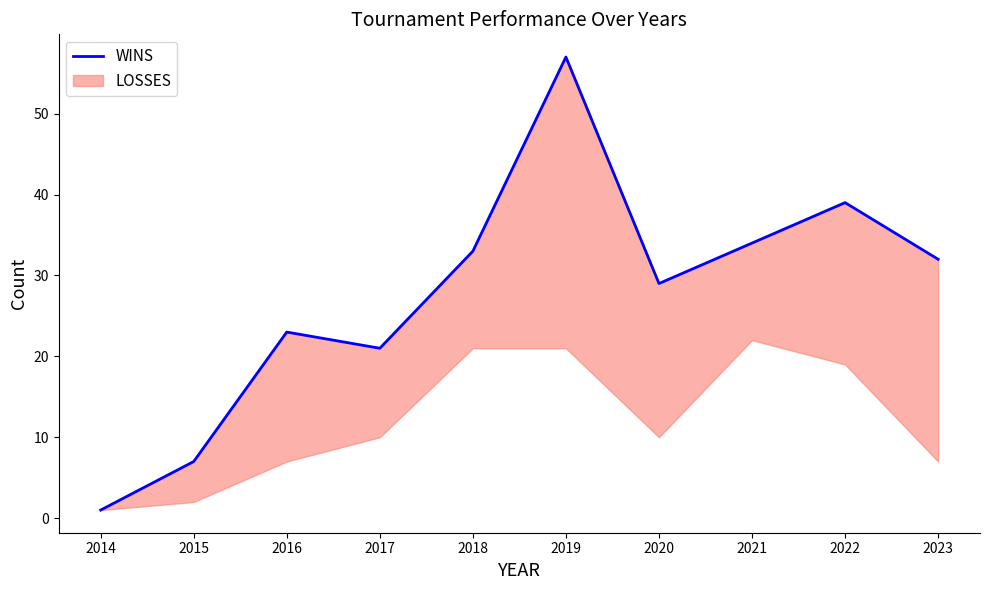

True or false: there are more than 1 points higher than both neighbors.

True